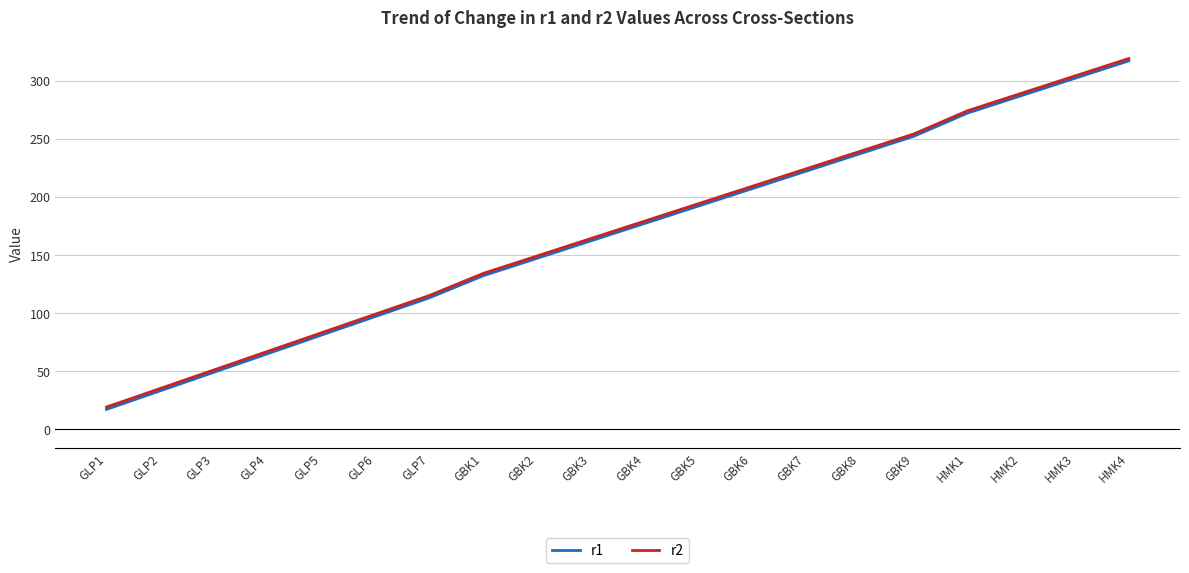

True or false: r2 and r1 intersect in this chart.

False